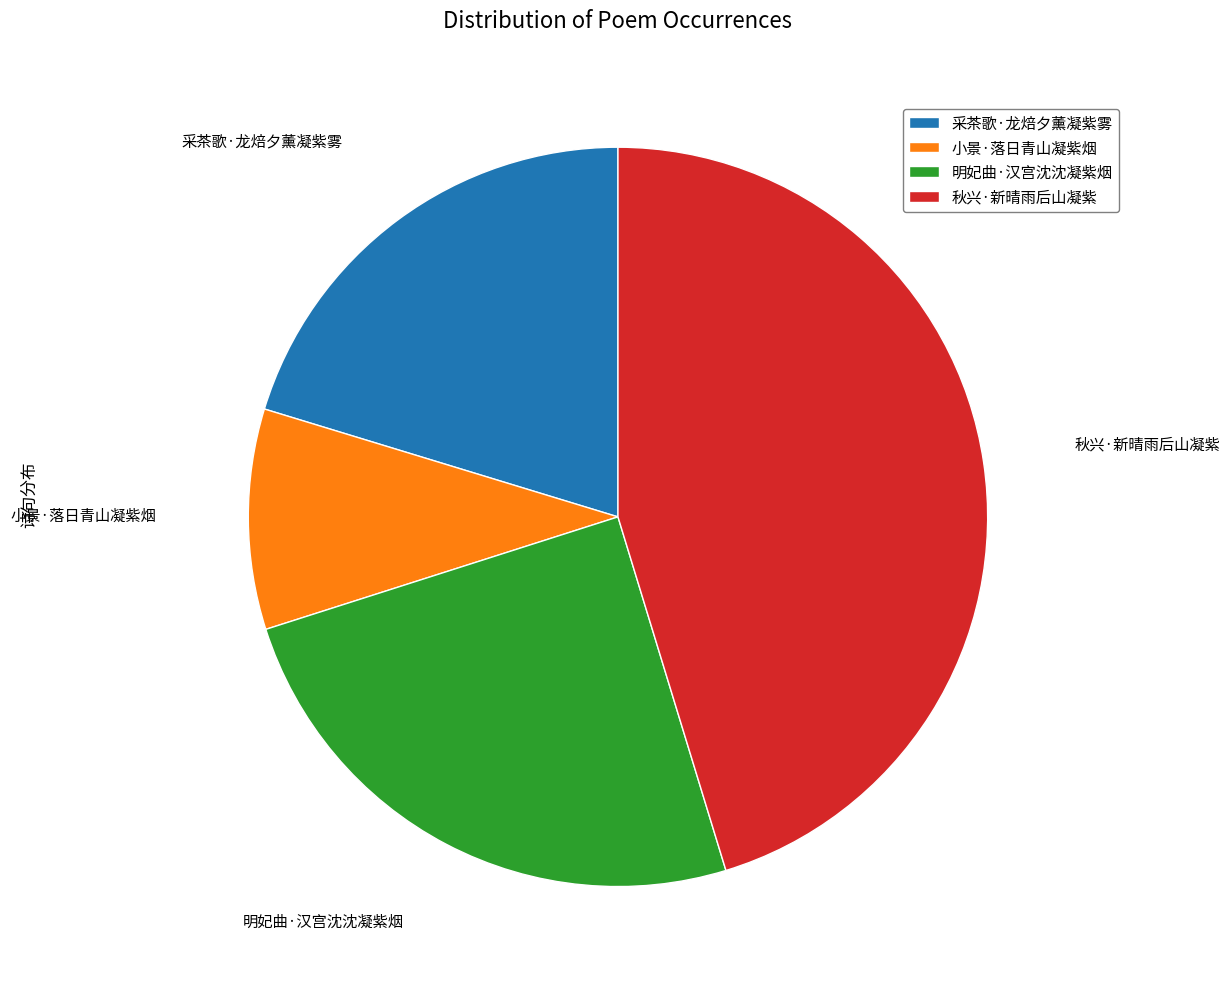

Approximately how many times larger is the value at 秋兴·新晴雨后山凝紫 compared to 小景·落日青山凝紫烟?

4.7